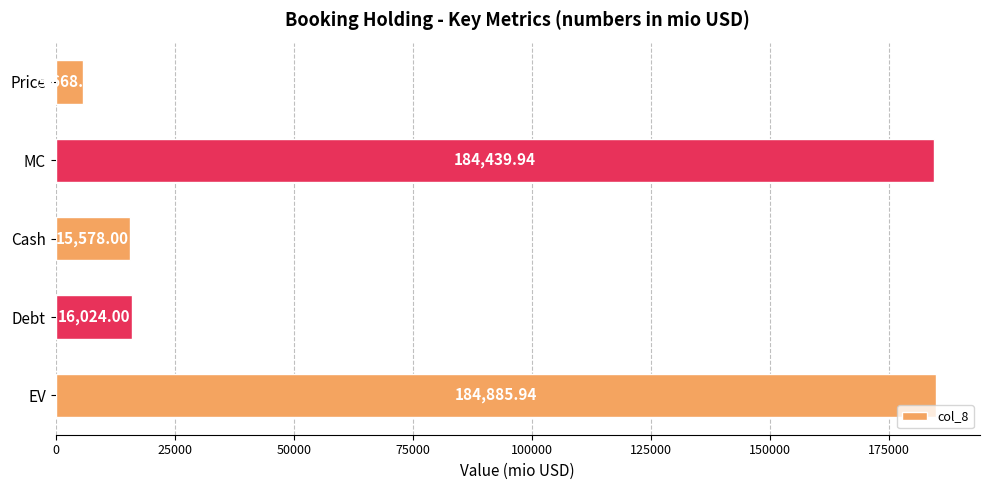

Which category has the lowest value across all series?

Price